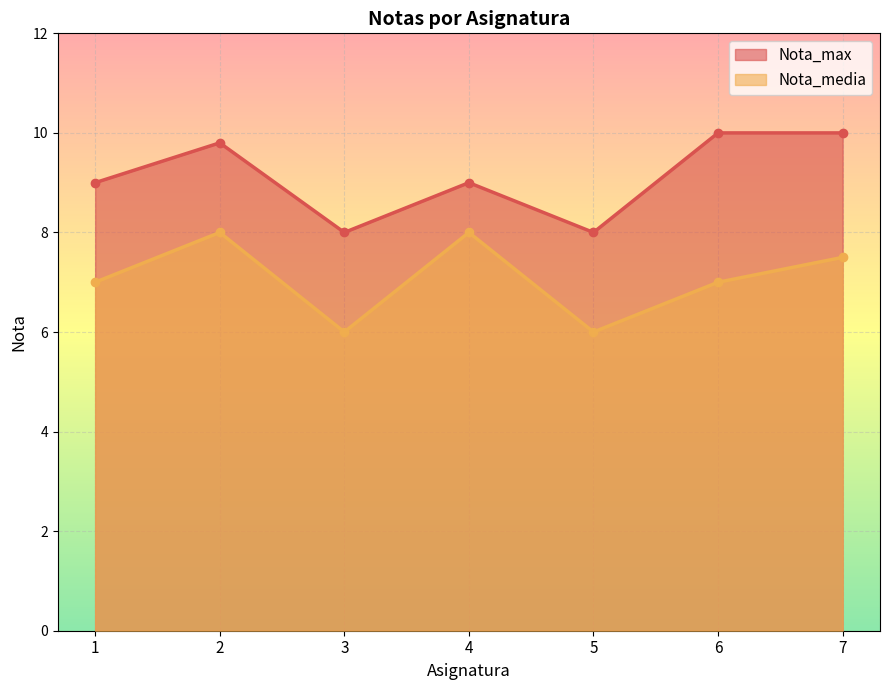

What is the sum of the Nota_max values at 4 and 6?

19.0